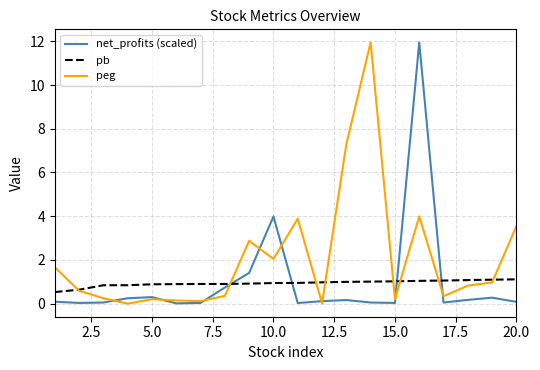

What is the minimum value for pb?

0.5